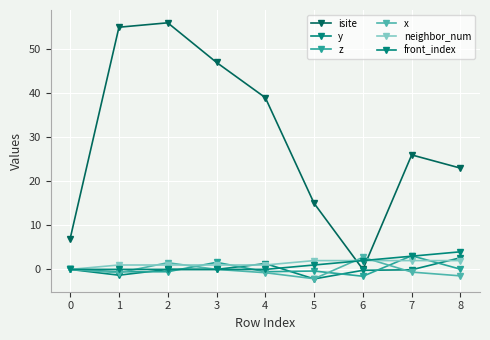

At how many categories does at least one series exceed 26?

4